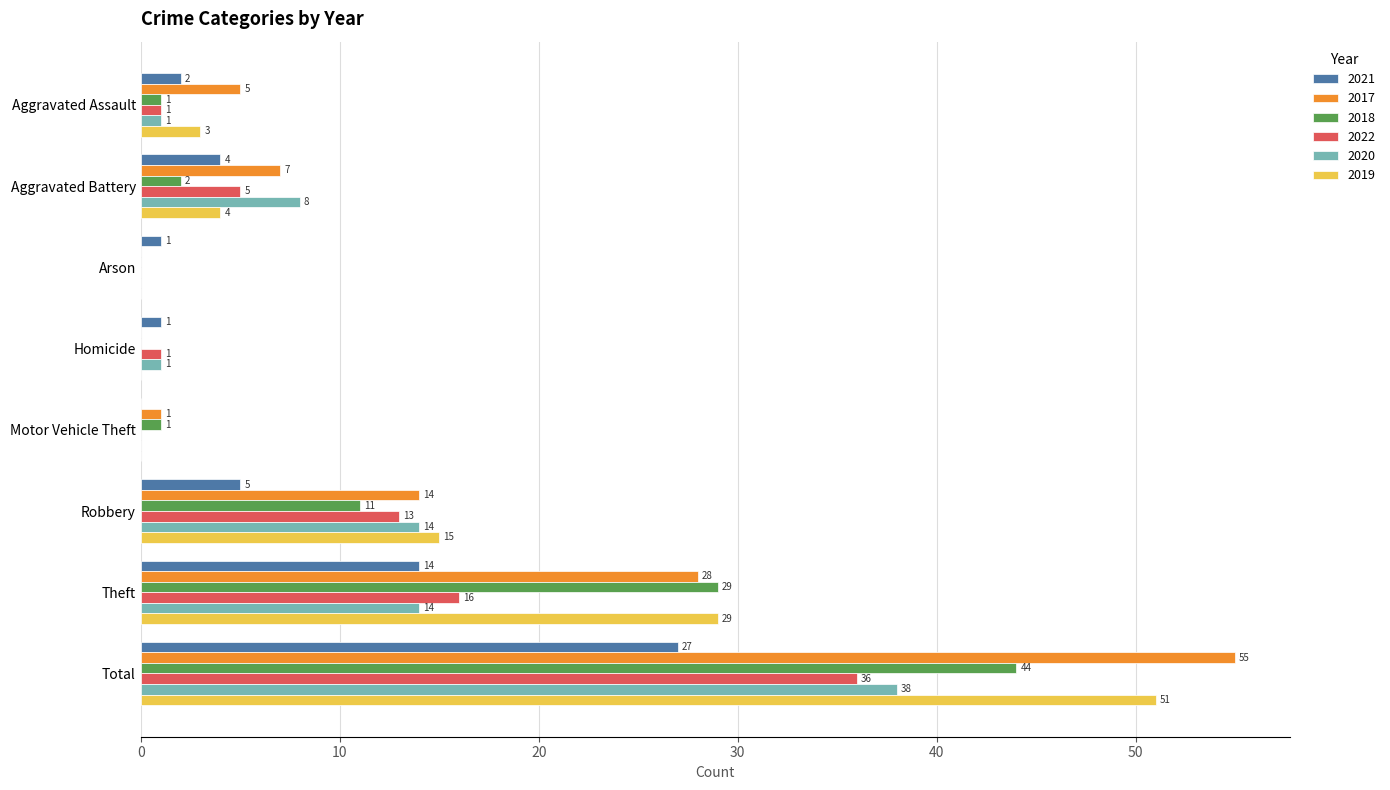

The 2018 series shows 29 at Theft. True or false?

True